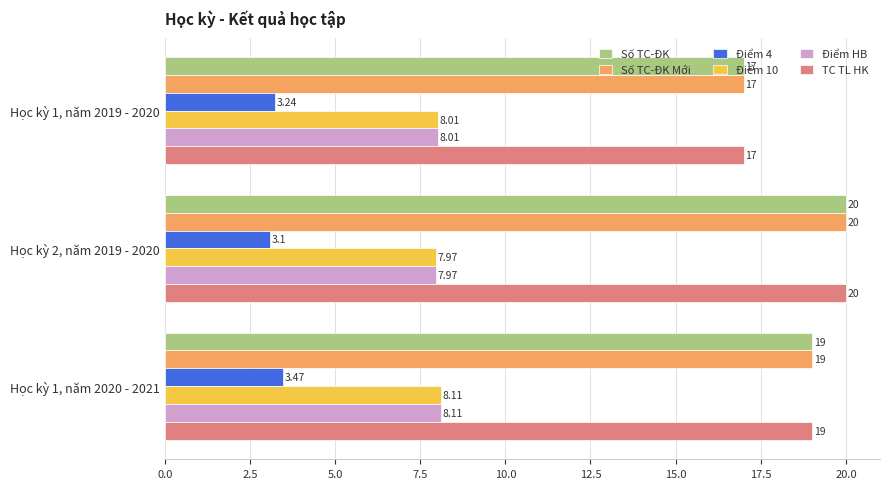

What is the difference between the maximum and minimum values in the Điểm HB series?

0.1